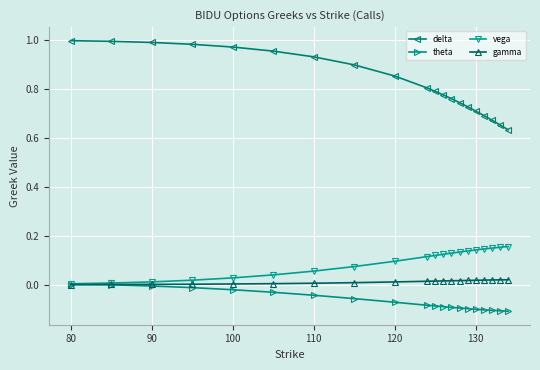

Rank the series by their maximum value, from lowest to highest.

theta, gamma, vega, delta